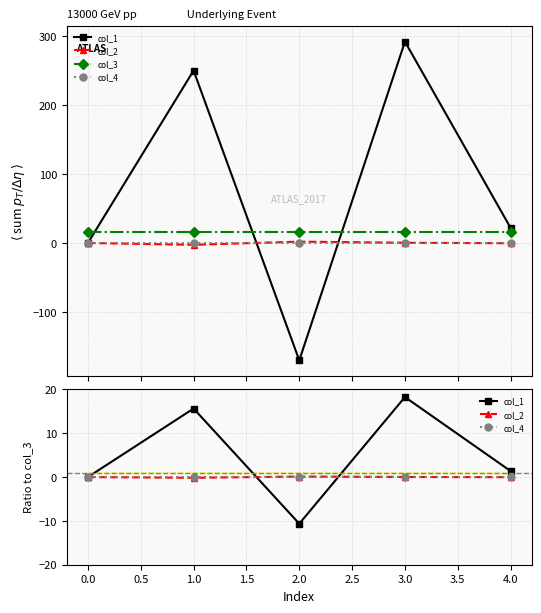

How many values in col_2 are below zero?

2